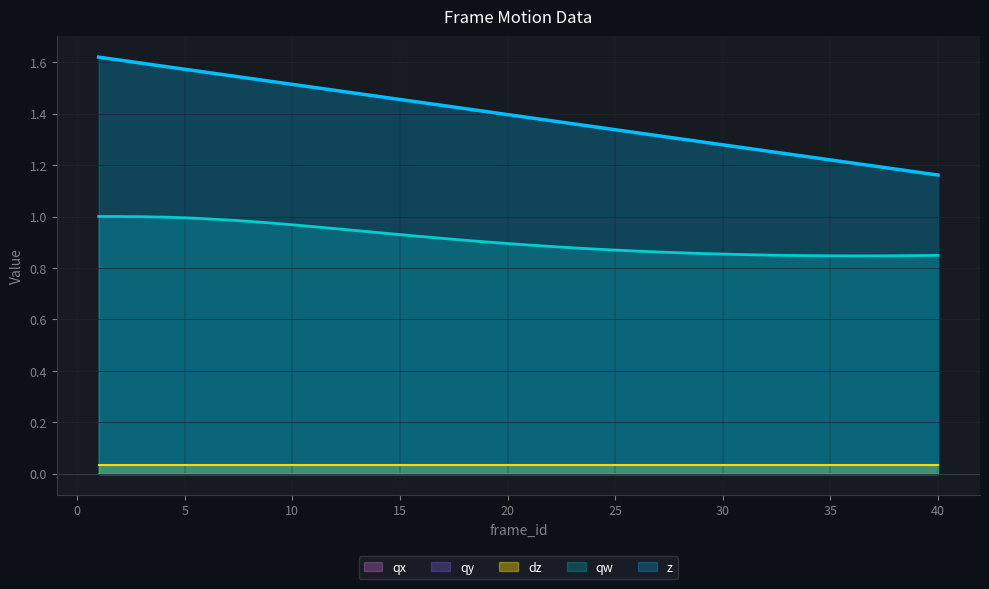

True or false: qx has a value of 0.0 at 36.

True